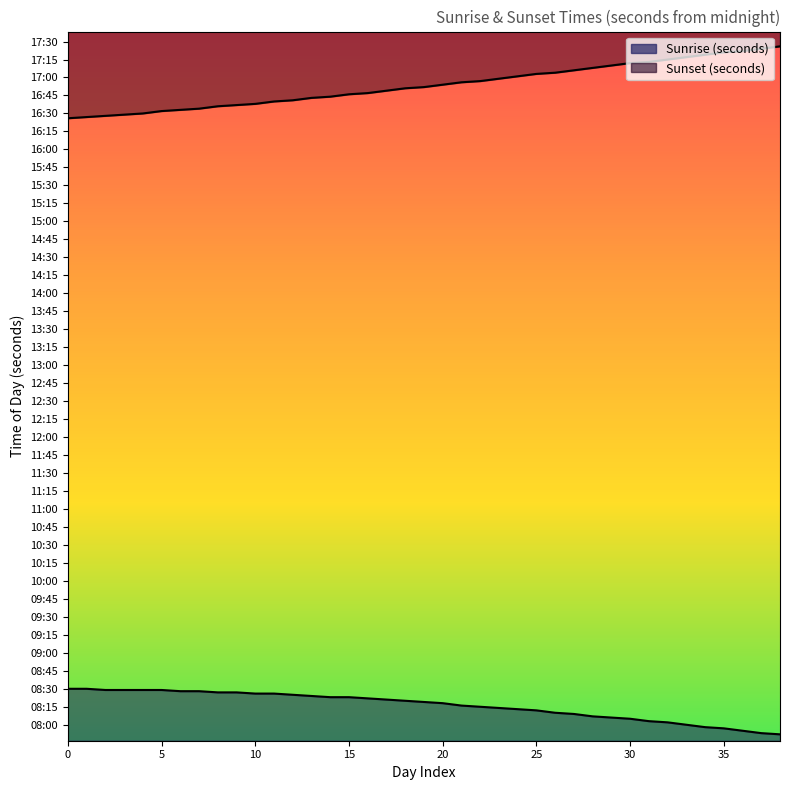

What is the minimum value for Sunrise (seconds)?

28320